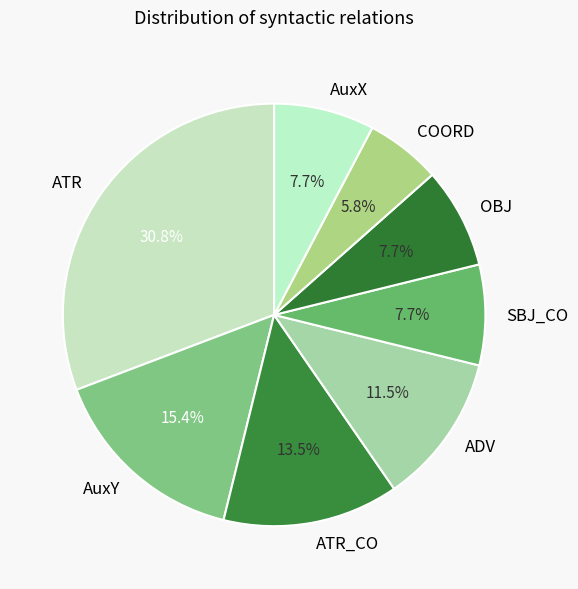

What percentage do SBJ_CO and ADV together represent?

19.2%